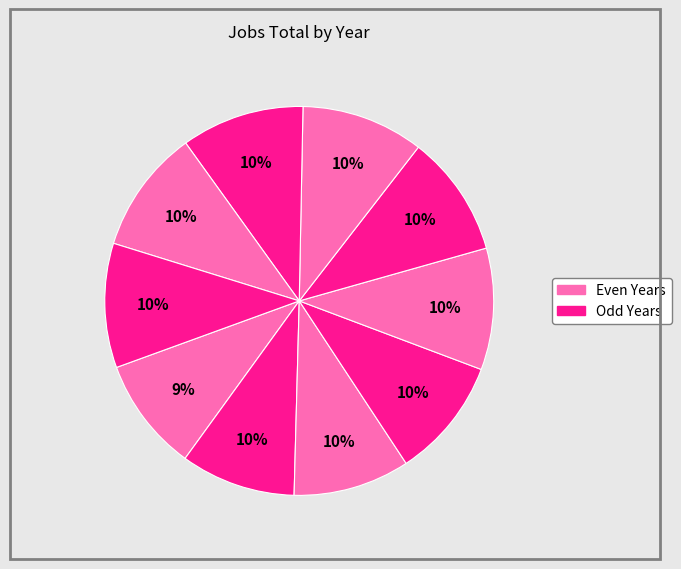

Which slice is the smallest?

2012